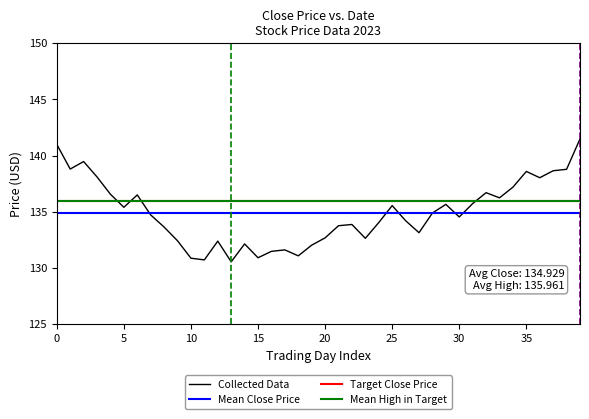

How many interior local valleys (lower than both neighbors) does the data have?

11